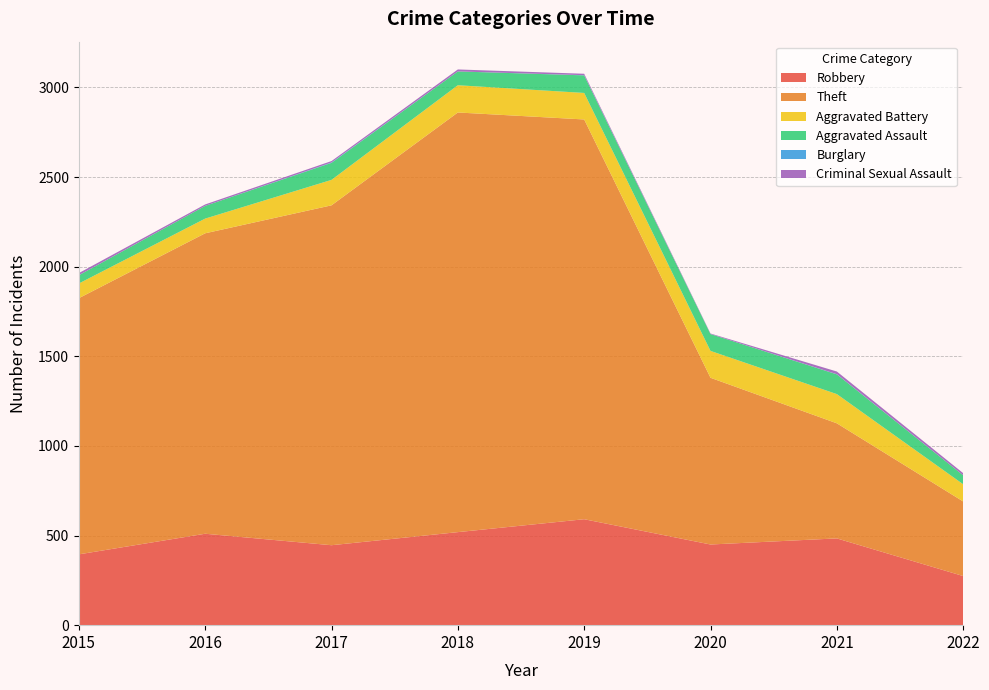

Reading left to right, extract all data points from this chart.

Robbery: 2015=395	2016=510	2017=446	2018=519	2019=591	2020=450	2021=484	2022=274
Theft: 2015=1429	2016=1676	2017=1896	2018=2341	2019=2230	2020=930	2021=642	2022=416
Aggravated Battery: 2015=82	2016=82	2017=142	2018=152	2019=148	2020=150	2021=163	2022=96
Aggravated Assault: 2015=46	2016=71	2017=95	2018=77	2019=98	2020=94	2021=110	2022=50
Burglary: 2015=0	2016=0	2017=2	2018=0	2019=1	2020=0	2021=1	2022=0
Criminal Sexual Assault: 2015=12	2016=8	2017=8	2018=11	2019=8	2020=3	2021=15	2022=12